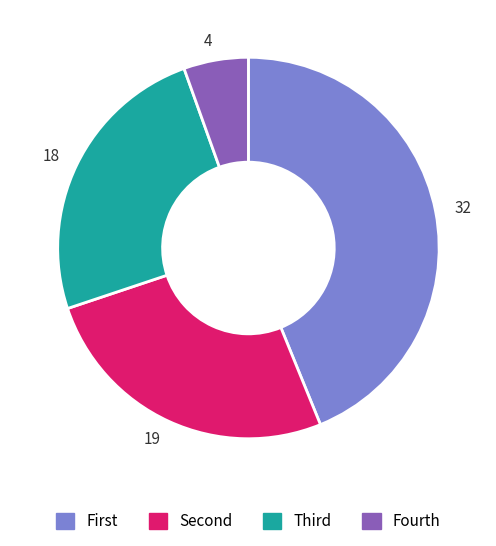

Is there a majority slice in this chart?

No